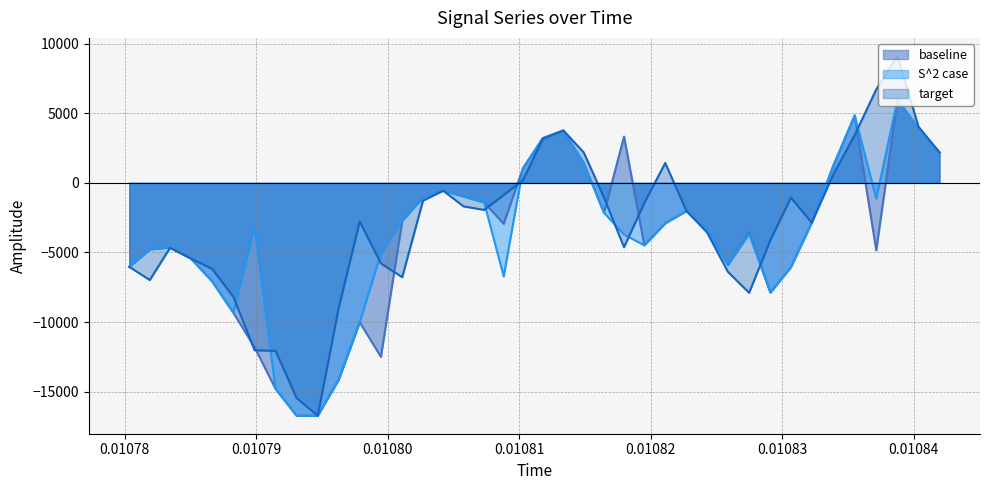

What is the maximum value for baseline?

5974.3